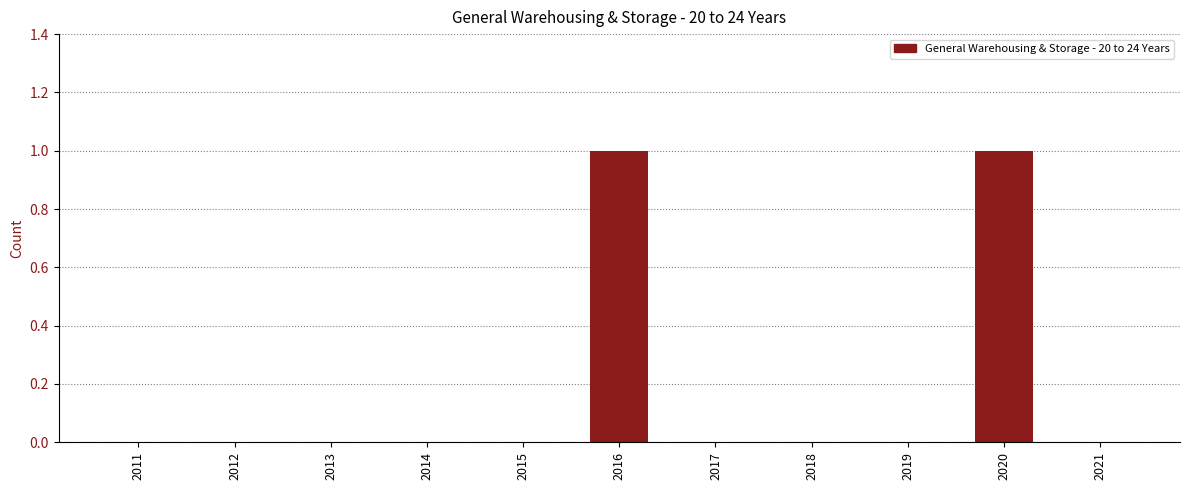

Are the bars horizontal?

No